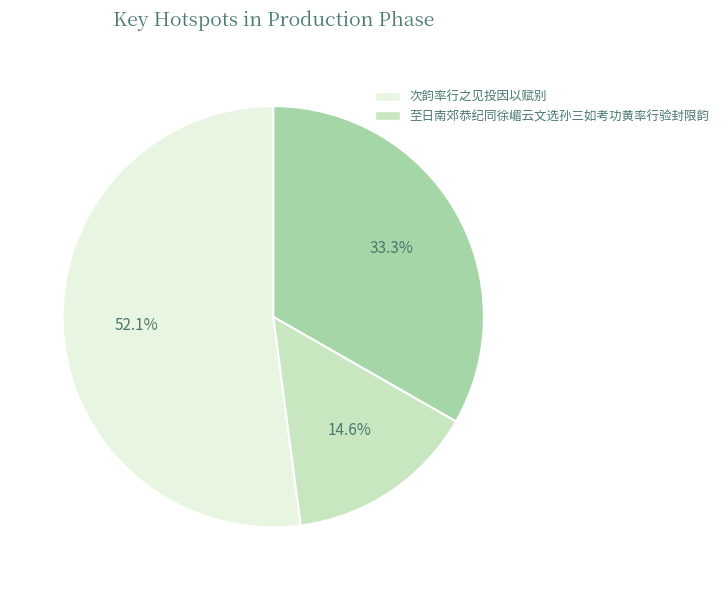

Does any single category account for the majority?

Yes